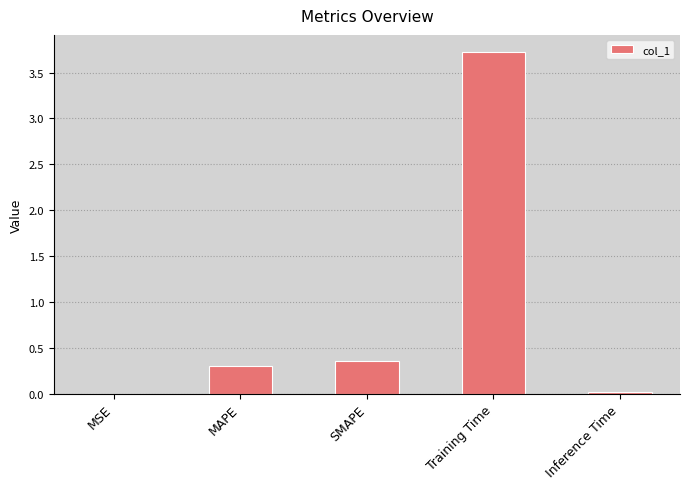

What is the average value?

0.9